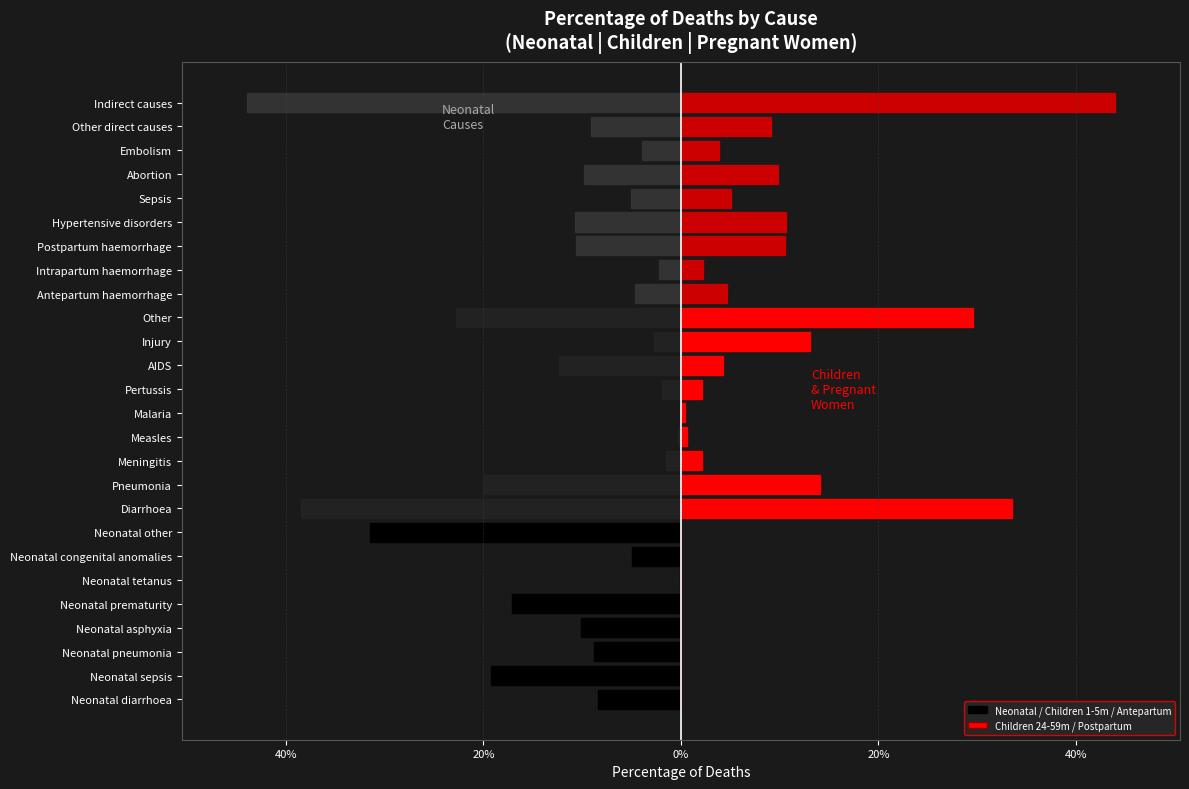

Are the bars grouped side by side (vs. stacked)?

Yes